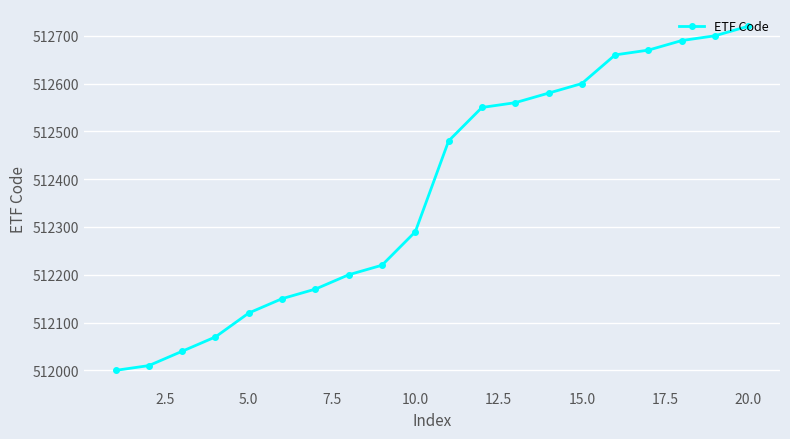

What is the maximum value shown in the chart?

512720